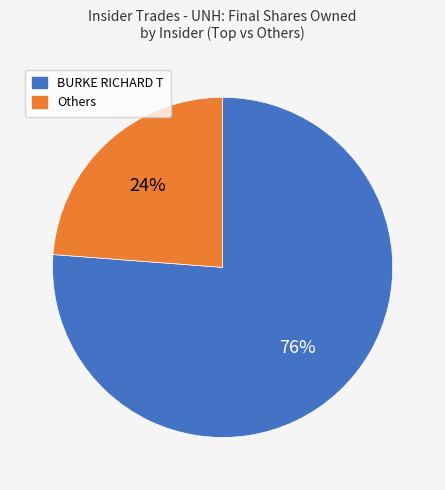

Is BURKE RICHARD T the majority of the pie?

Yes